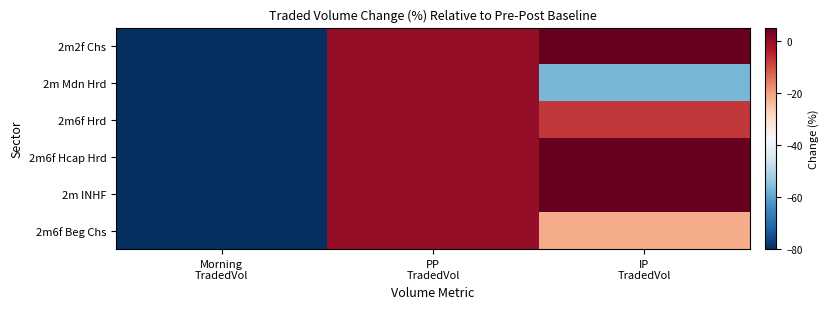

At which category is the sum across all series the highest?

PP
TradedVol